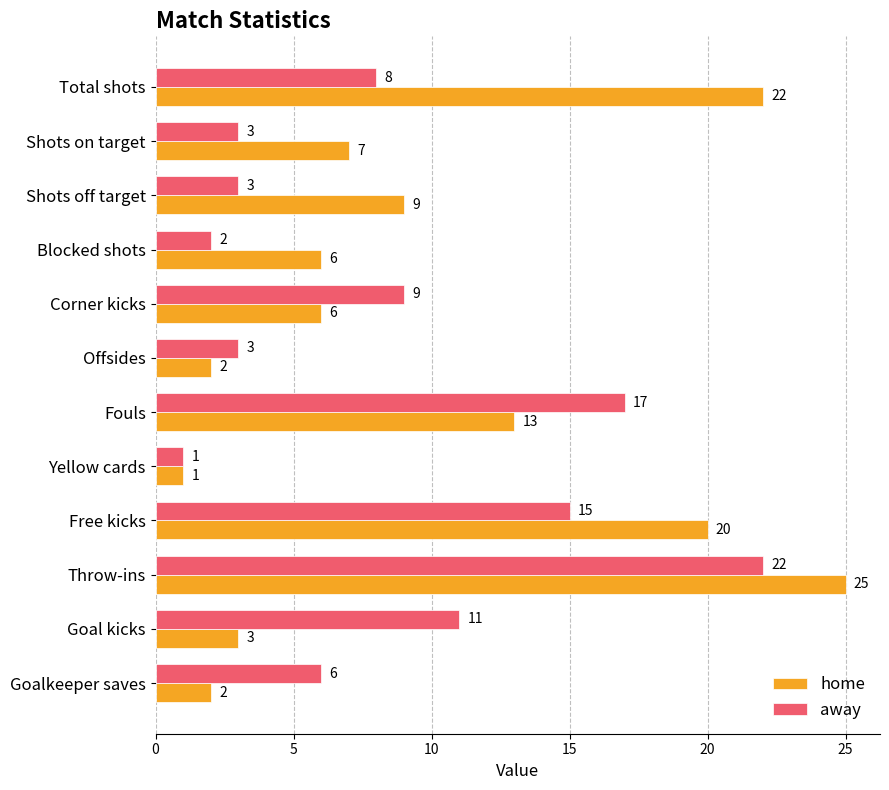

Which category has the lowest value in the away series?

Yellow cards